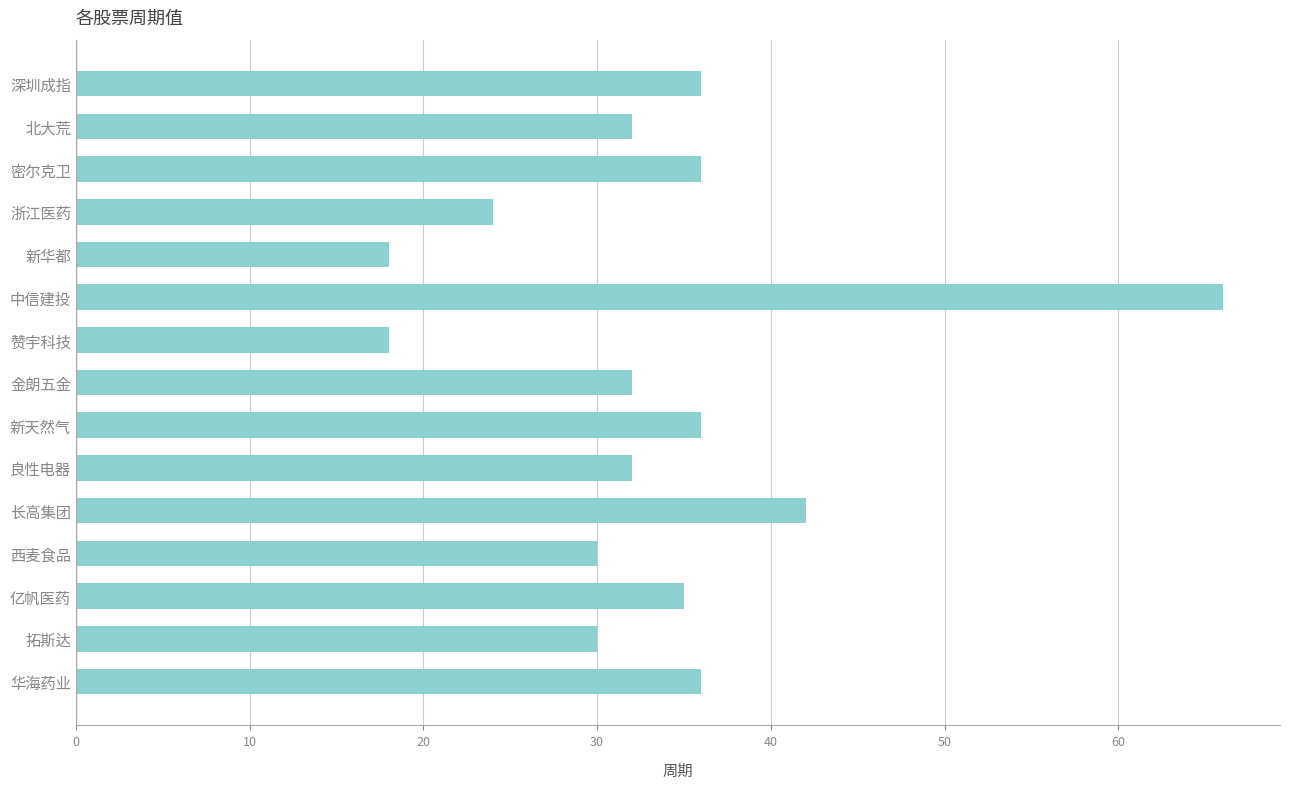

The chart shows a value of 36 at 新天然气. True or false?

True